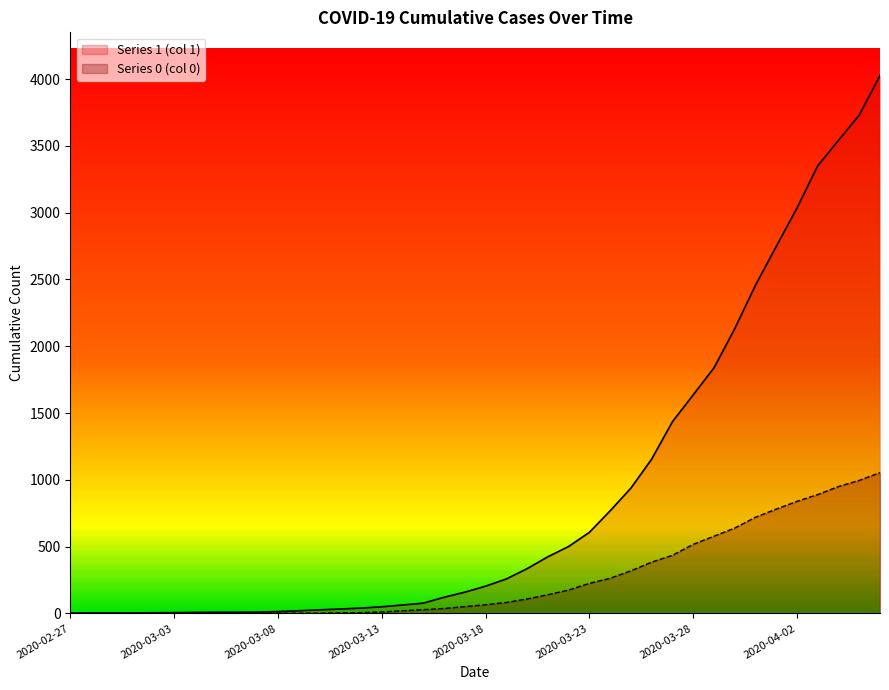

Which label corresponds to the largest value in the chart?

2020-04-06